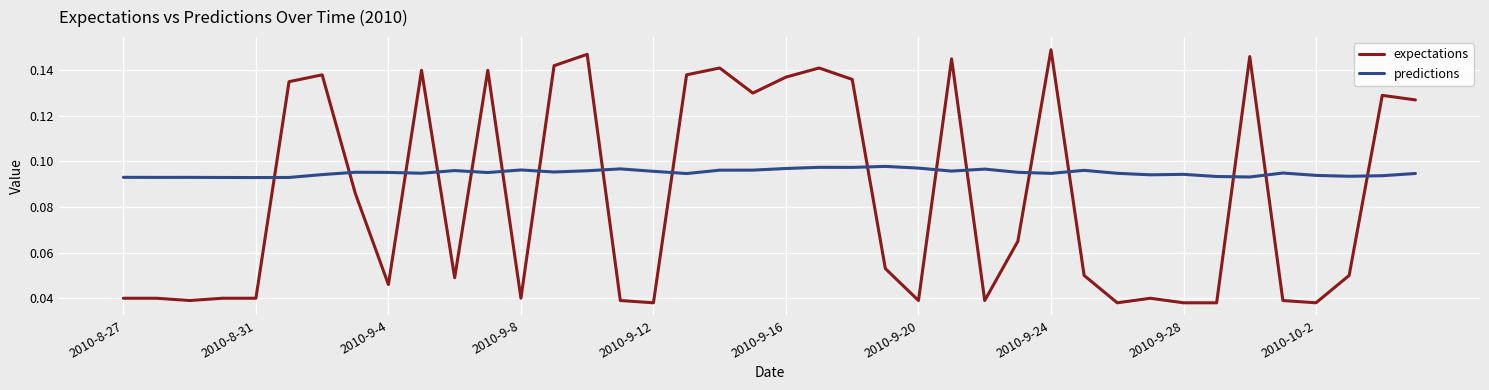

How many intersections are there between expectations and predictions?

17